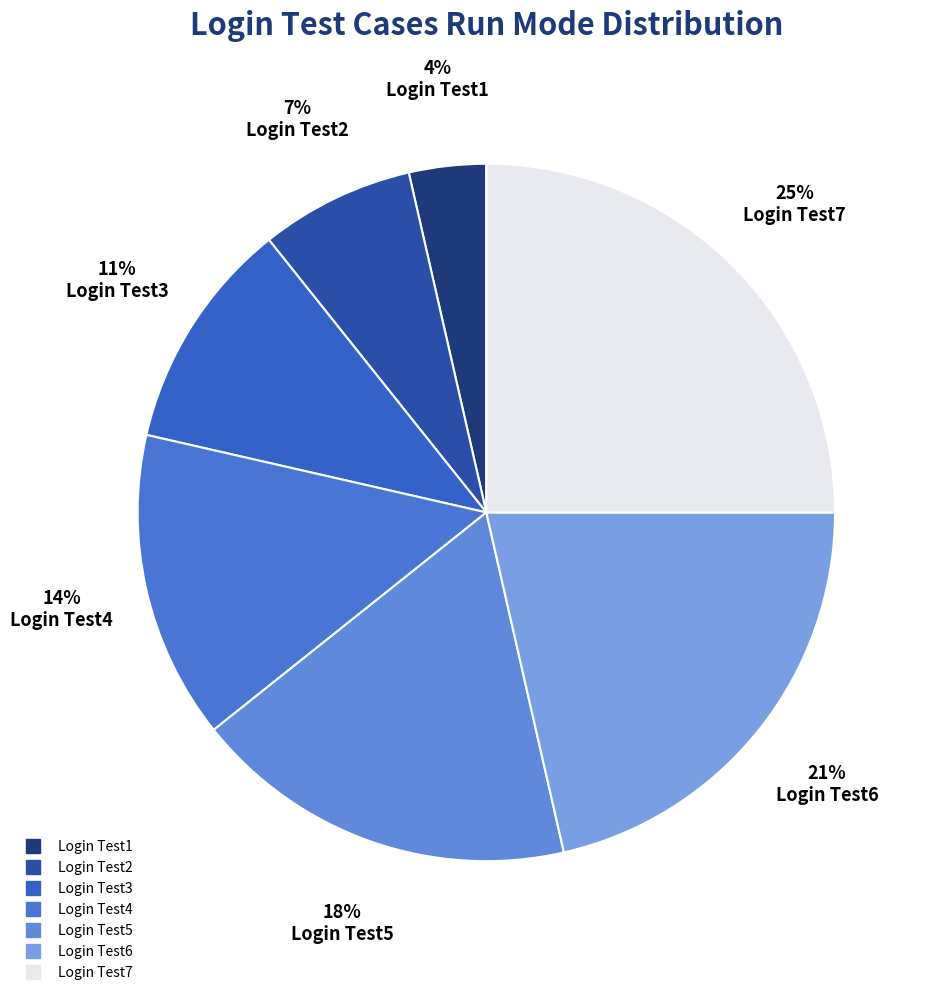

Which category has the biggest portion of the pie?

Login Test7